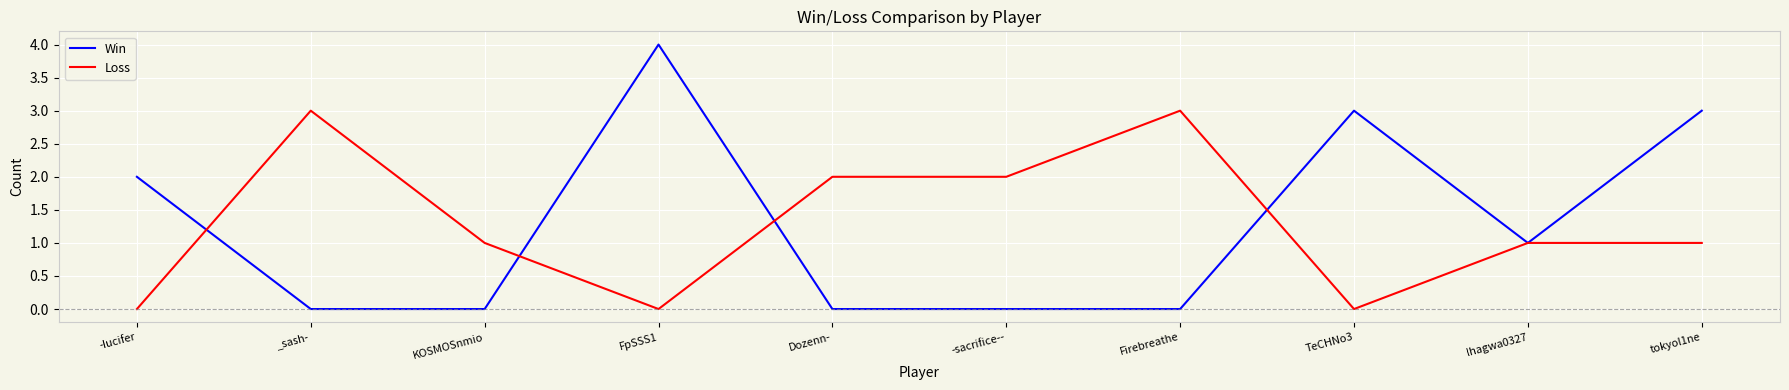

What is the difference between the maximum and minimum values in the Win series?

4